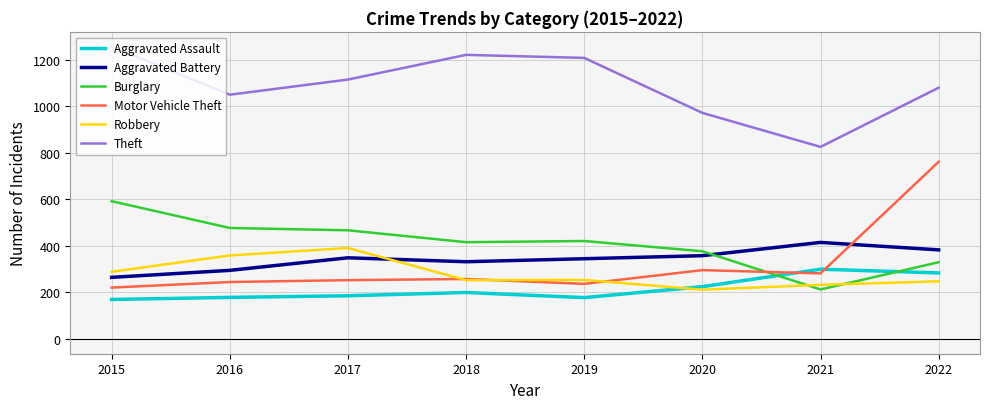

What is the approximate value of Motor Vehicle Theft at 2019?

237